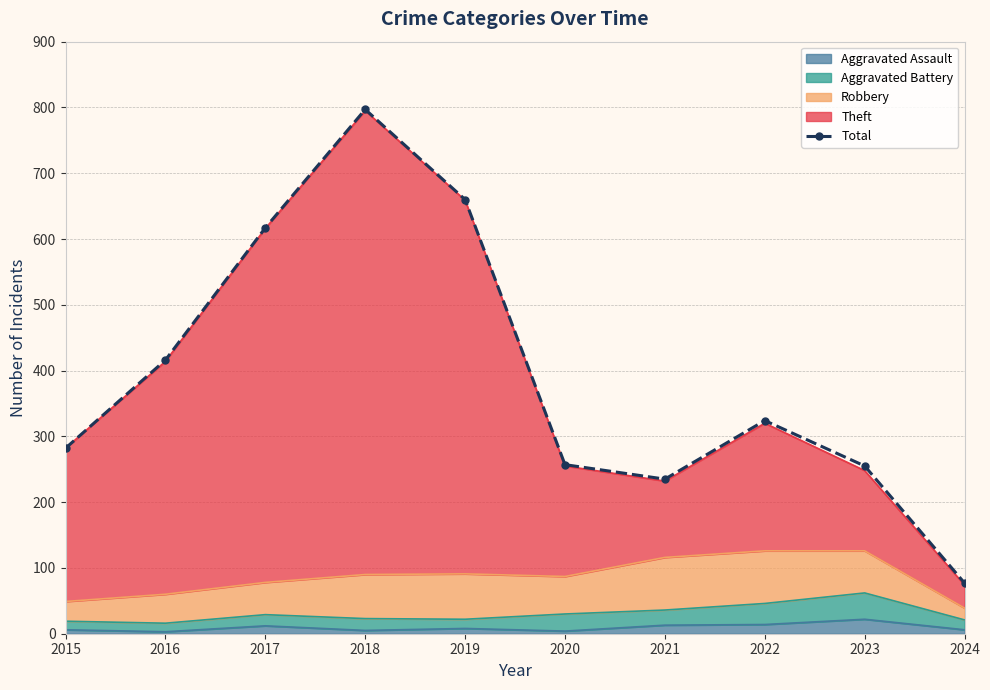

What is the minimum value shown in the chart?

77